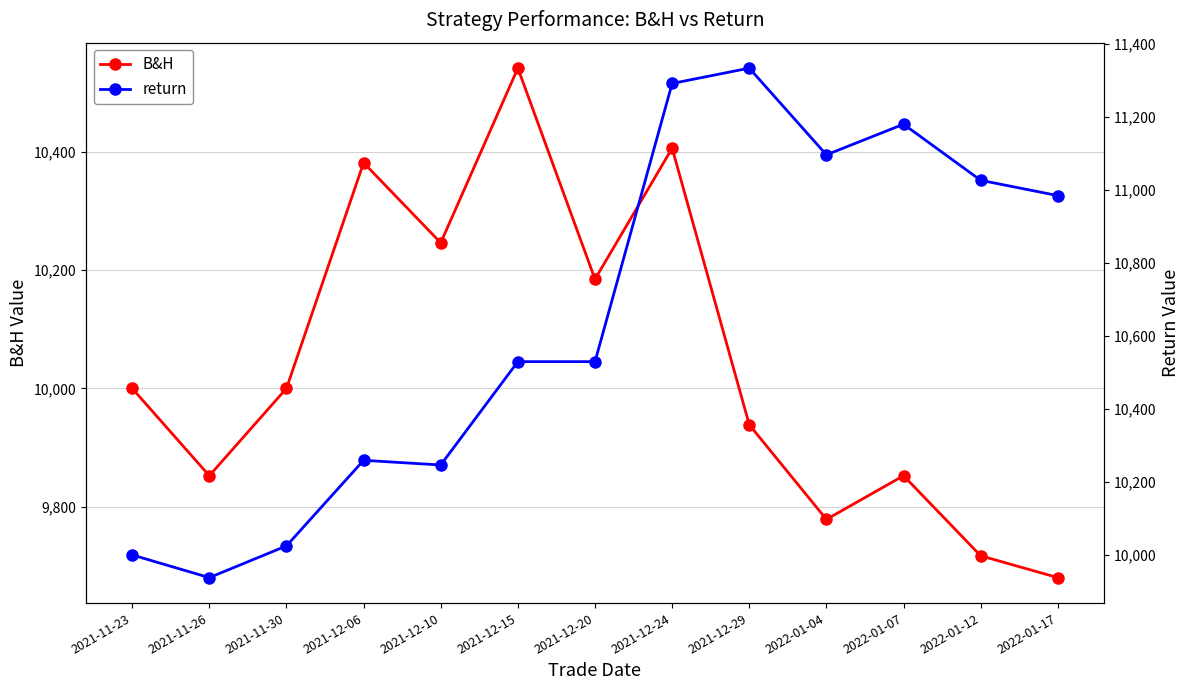

Is it true that return equals 3622.5 at 2021-12-06?

False